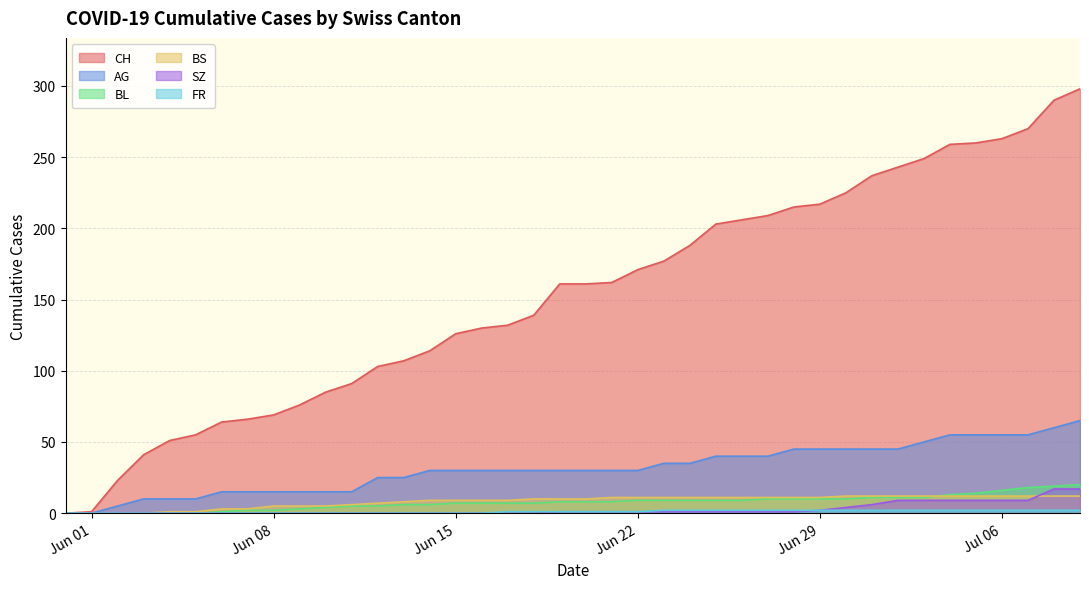

Which label corresponds to the largest value in the chart?

2020-07-09